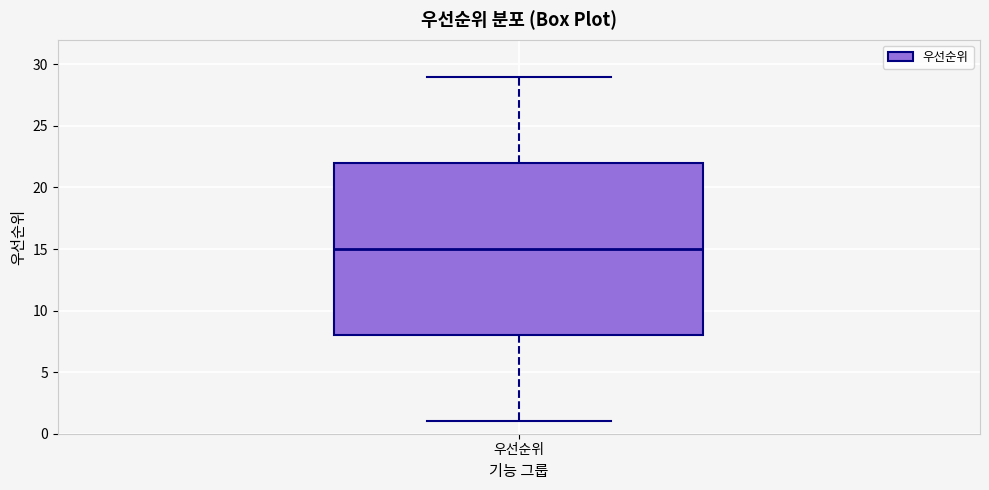

Transcribe this box plot: give where the median line is, the range the box spans, and where the two whiskers end, as read against the y-axis. The values are not printed on the chart, so give them approximately, as read against the axis.

median 15, box 8 to 22, whiskers 1 to 29